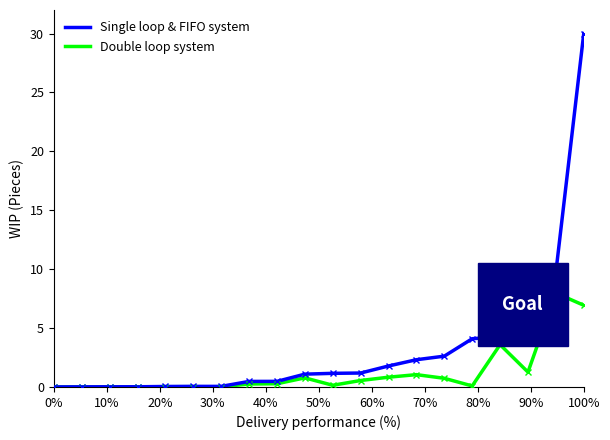

Which series has the widest spread of values?

Single loop & FIFO system